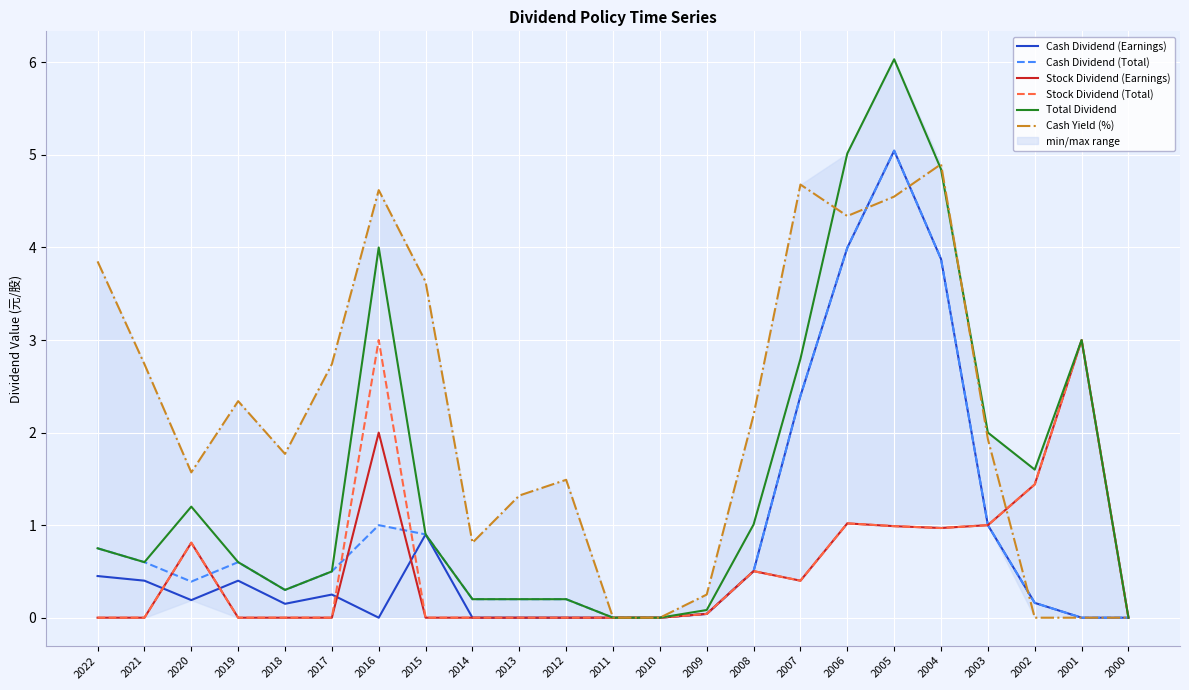

What is the greatest value displayed?

6.0